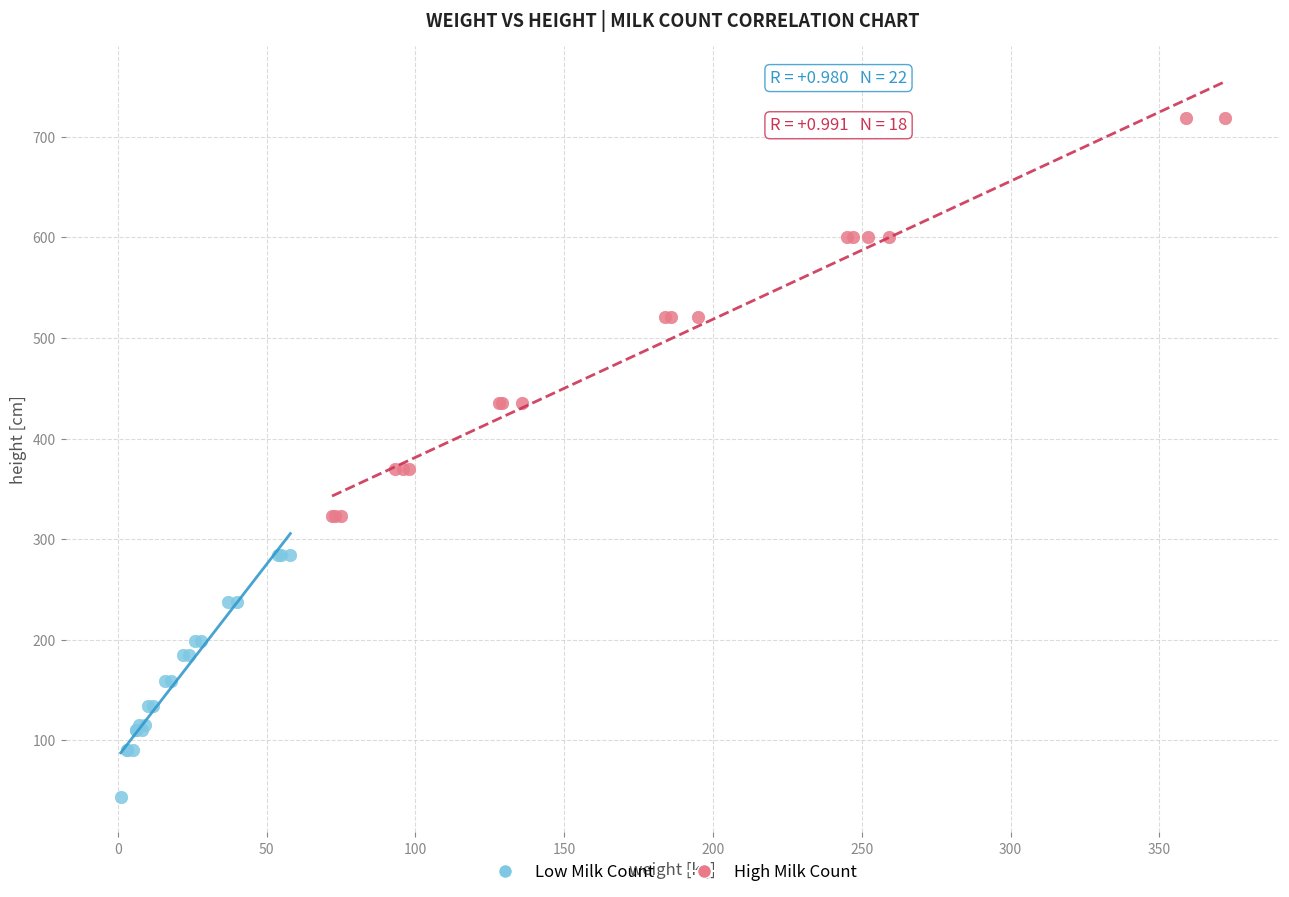

Which series has the widest spread of Y values?

High Milk Count